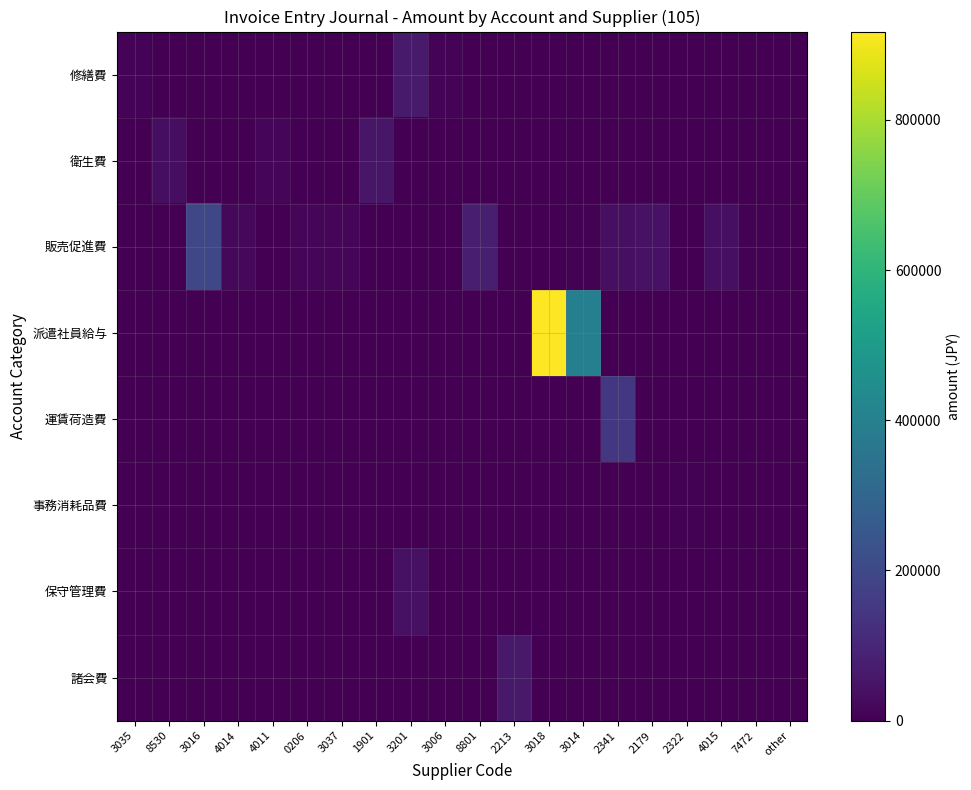

Reading left to right, what are all the values shown in this chart?

修繕費: 3035=8897	8530=0	3016=0	4014=0	4011=0	0206=0	3037=0	1901=0	3201=65395	3006=9200	8801=0	2213=0	3018=0	3014=0	2341=0	2179=0	2322=0	4015=0	7472=0	other=0
衛生費: 3035=0	8530=33200	3016=0	4014=0	4011=15600	0206=0	3037=0	1901=56700	3201=0	3006=0	8801=0	2213=0	3018=0	3014=1280	2341=0	2179=0	2322=0	4015=0	7472=0	other=0
販売促進費: 3035=0	8530=0	3016=196637	4014=20100	4011=0	0206=10830	3037=13000	1901=0	3201=0	3006=0	8801=76975	2213=0	3018=0	3014=6468	2341=39000	2179=43560	2322=0	4015=39000	7472=6468	other=0
派遣社員給与: 3035=0	8530=0	3016=0	4014=0	4011=0	0206=0	3037=0	1901=0	3201=0	3006=0	8801=0	2213=0	3018=917474	3014=396461	2341=0	2179=0	2322=0	4015=0	7472=0	other=0
運賃荷造費: 3035=0	8530=0	3016=0	4014=0	4011=0	0206=0	3037=0	1901=0	3201=0	3006=0	8801=0	2213=0	3018=0	3014=0	2341=148400	2179=0	2322=0	4015=0	7472=0	other=0
事務消耗品費: 3035=0	8530=0	3016=0	4014=0	4011=0	0206=0	3037=0	1901=0	3201=0	3006=0	8801=0	2213=0	3018=0	3014=0	2341=0	2179=0	2322=5268	4015=0	7472=0	other=0
保守管理費: 3035=0	8530=0	3016=0	4014=0	4011=0	0206=0	3037=0	1901=0	3201=40000	3006=0	8801=0	2213=0	3018=0	3014=0	2341=0	2179=0	2322=0	4015=0	7472=0	other=0
諸会費: 3035=0	8530=0	3016=0	4014=0	4011=0	0206=0	3037=0	1901=0	3201=0	3006=0	8801=0	2213=61000	3018=0	3014=0	2341=0	2179=0	2322=0	4015=0	7472=0	other=0